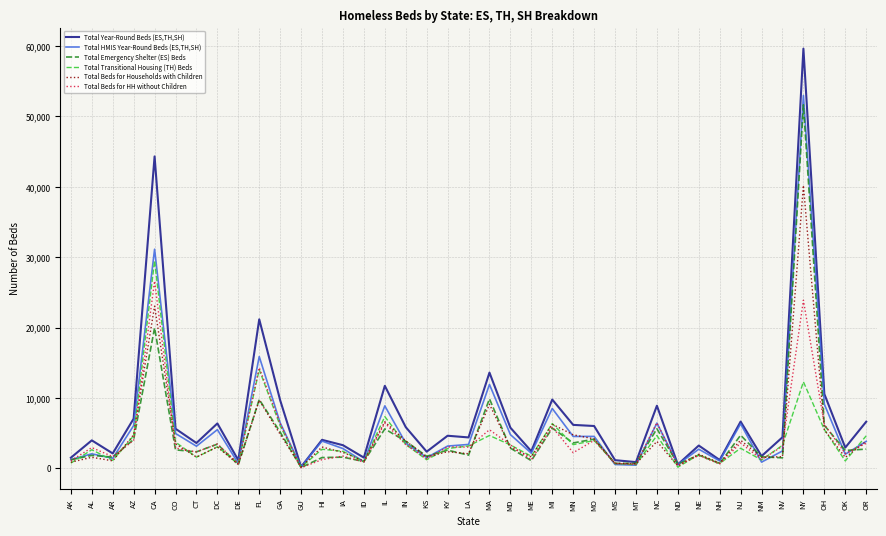

Which series has the widest spread of values?

Total Year-Round Beds (ES,TH,SH)